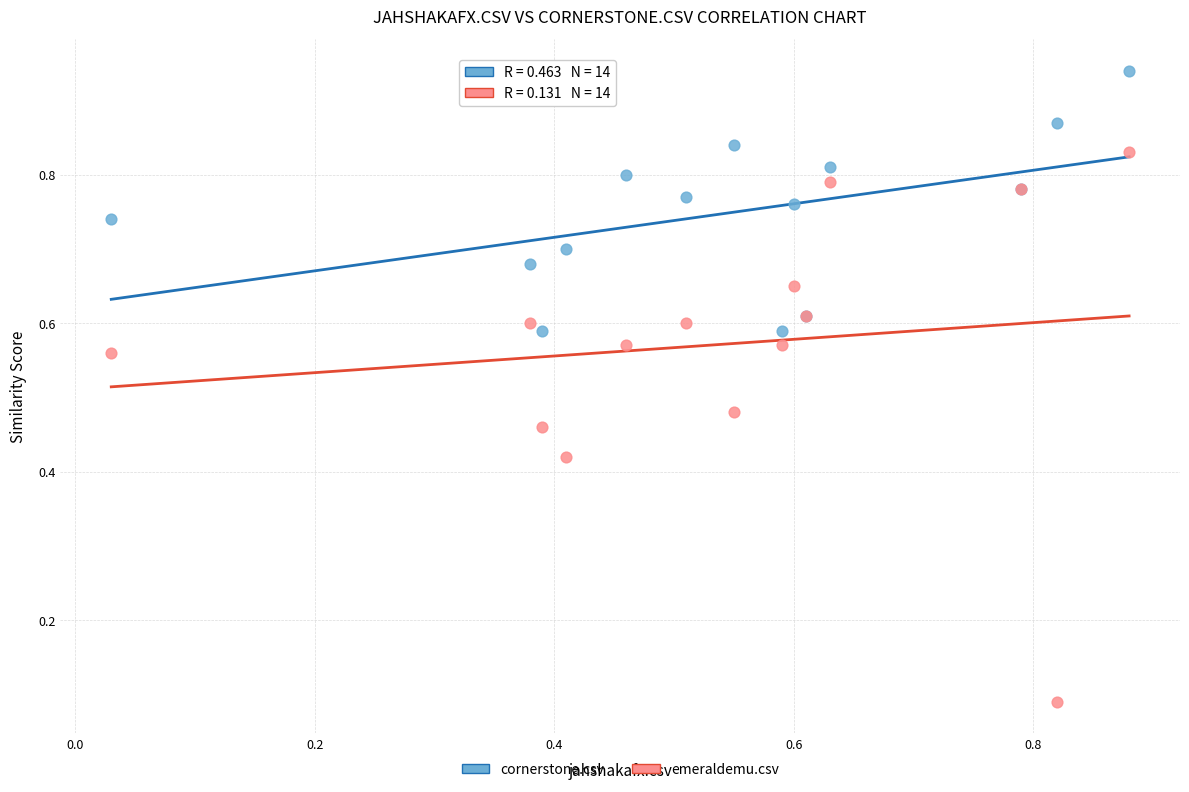

What are all the series names shown in the legend?

cornerstone.csv, emeraldemu.csv